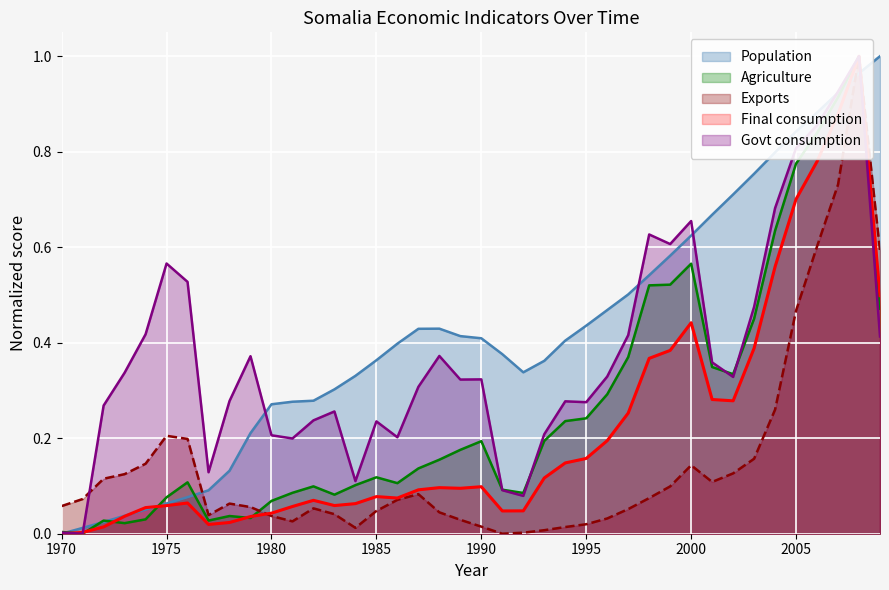

Where is the first local maximum for Final consumption?

1976